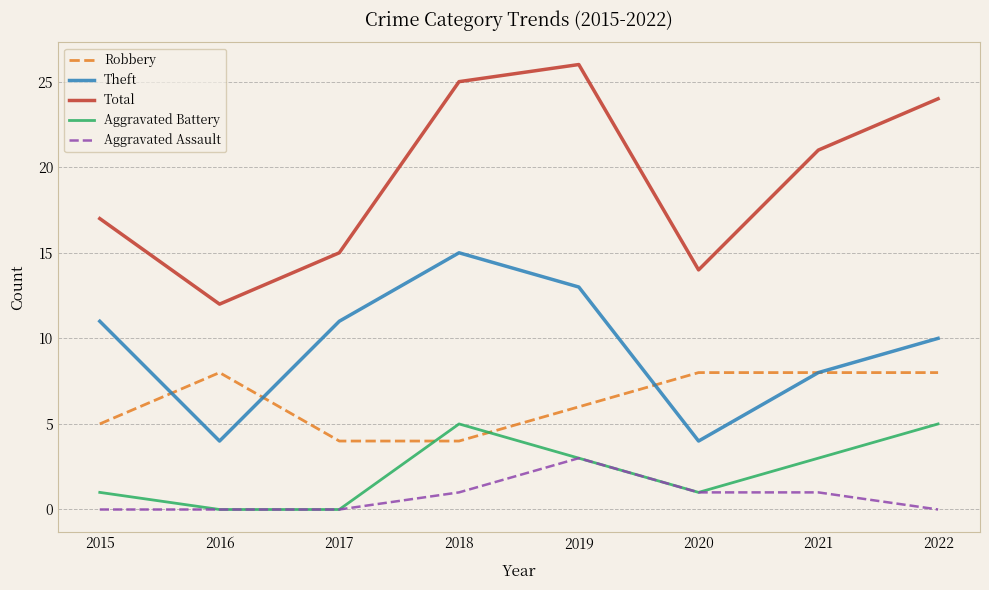

Reading left to right, what are all the values shown in this chart?

Robbery: 2015=5	2016=8	2017=4	2018=4	2019=6	2020=8	2021=8	2022=8
Theft: 2015=11	2016=4	2017=11	2018=15	2019=13	2020=4	2021=8	2022=10
Total: 2015=17	2016=12	2017=15	2018=25	2019=26	2020=14	2021=21	2022=24
Aggravated Battery: 2015=1	2016=0	2017=0	2018=5	2019=3	2020=1	2021=3	2022=5
Aggravated Assault: 2015=0	2016=0	2017=0	2018=1	2019=3	2020=1	2021=1	2022=0